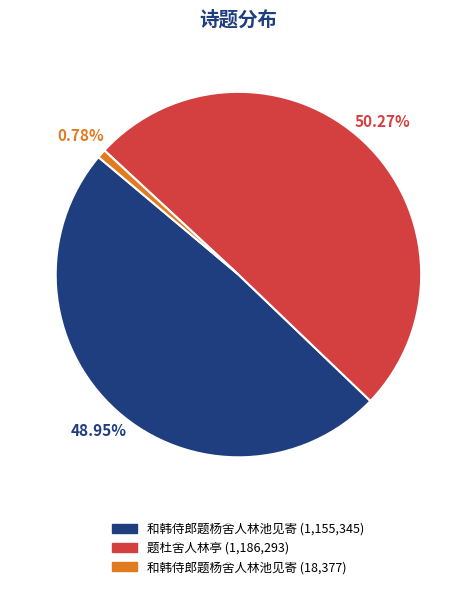

How many segments does this pie chart have?

3